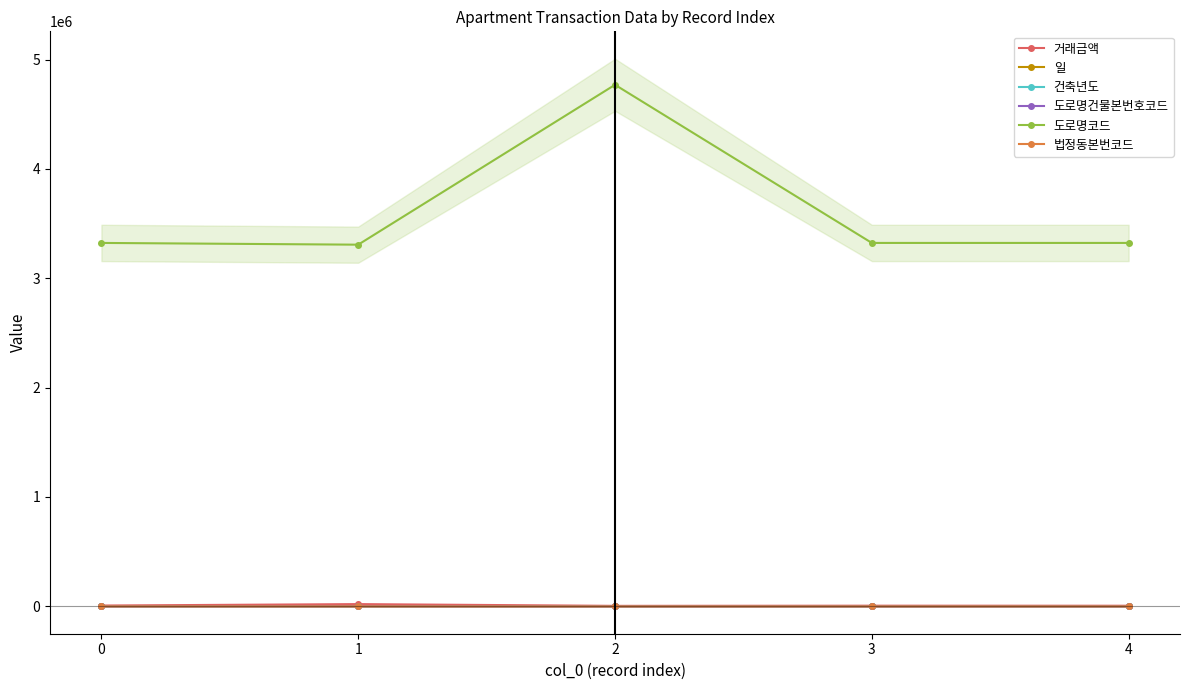

True or false: 일 and 거래금액 intersect in this chart.

False